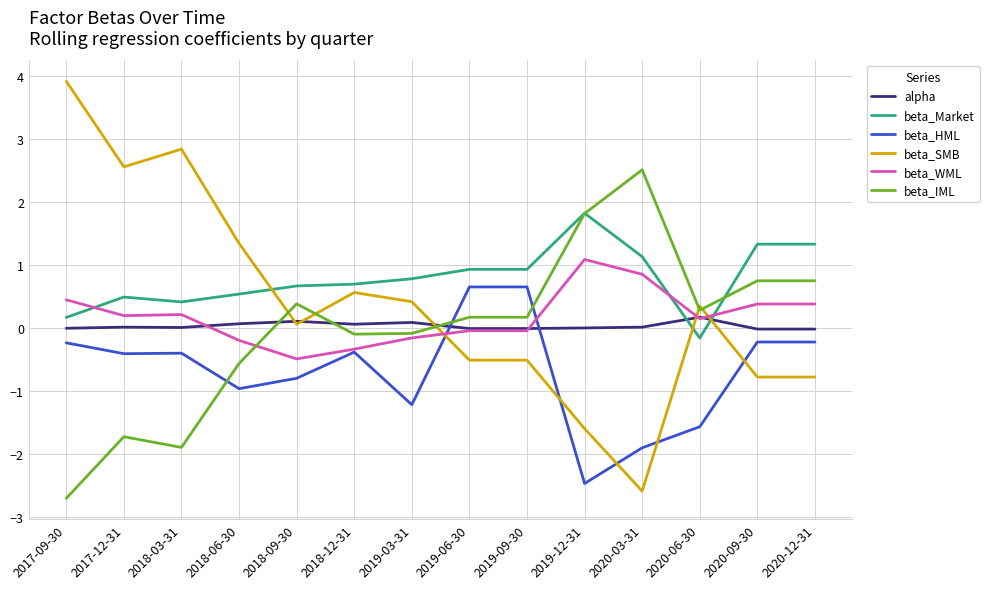

Where do beta_SMB and beta_HML first cross each other?

2019-03-31 and 2019-06-30